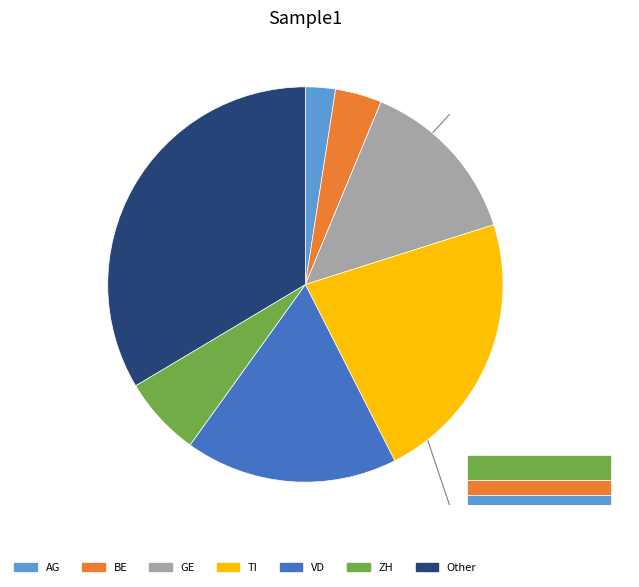

To the nearest percent, what portion does VD represent?

17%